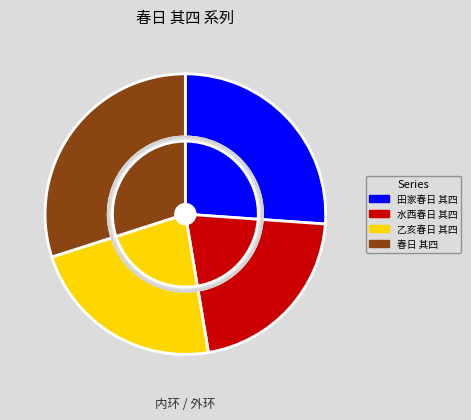

Approximately how many times larger is the value at 田家春日 其四 compared to 水西春日 其四?

1.2